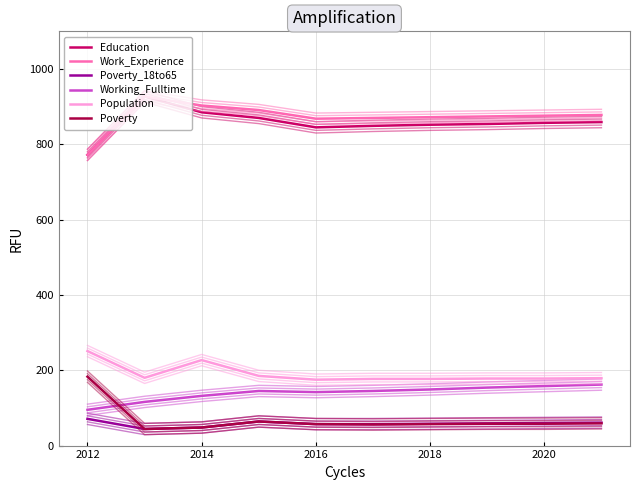

Is the value of Population at 2016 greater than the value of Poverty at 2014?

Yes